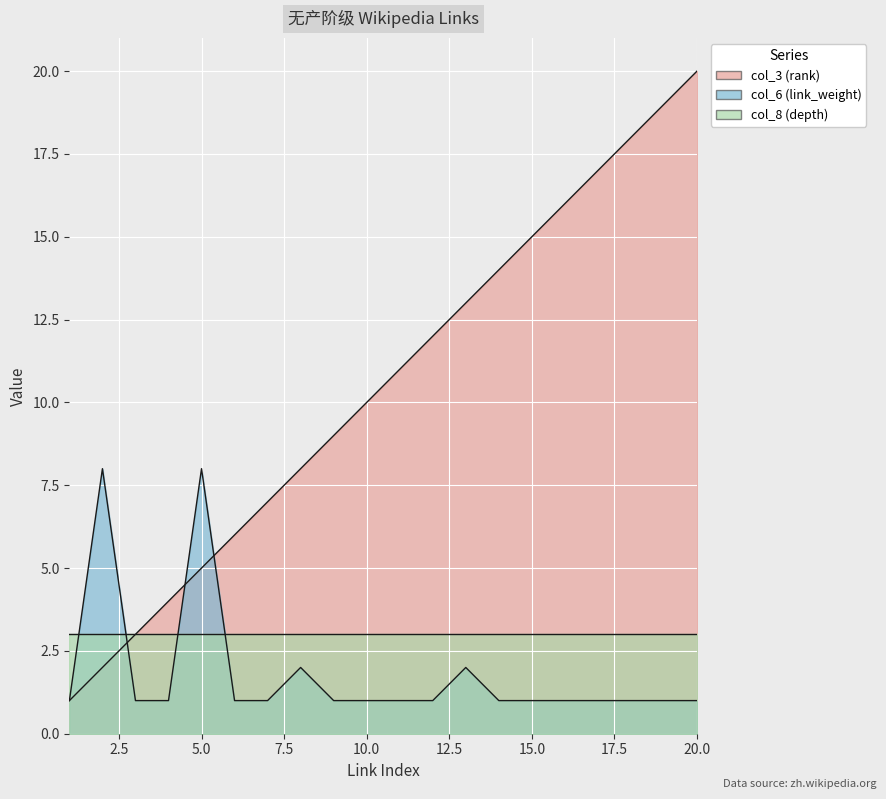

What is the highest value of the col_6 (link_weight) series?

8